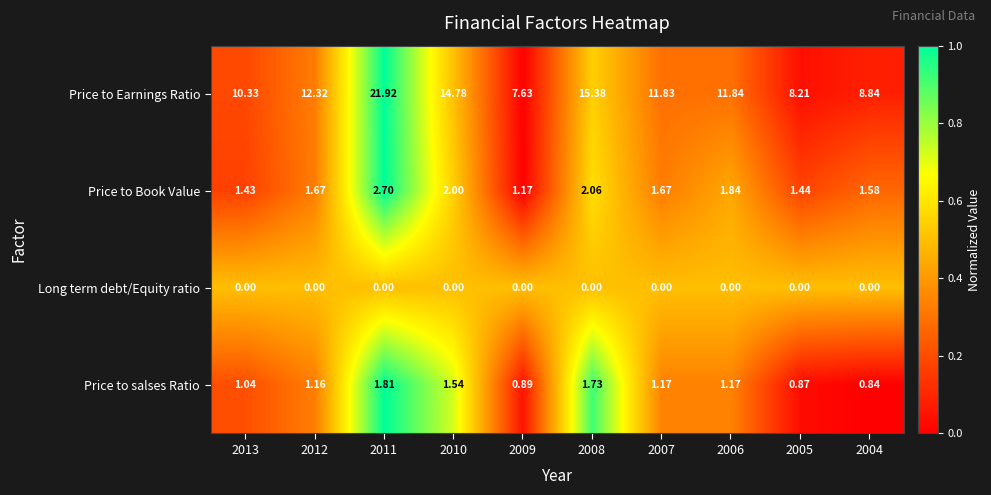

Which series changed the most between 2006 and 2004?

Price to Earnings Ratio